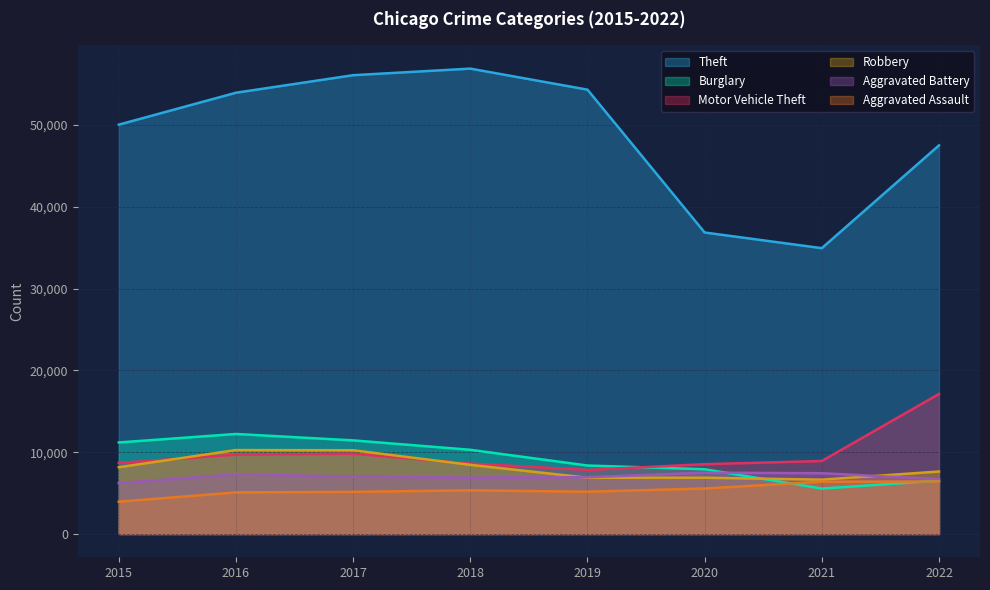

True or false: Burglary and Aggravated Battery intersect in this chart.

True